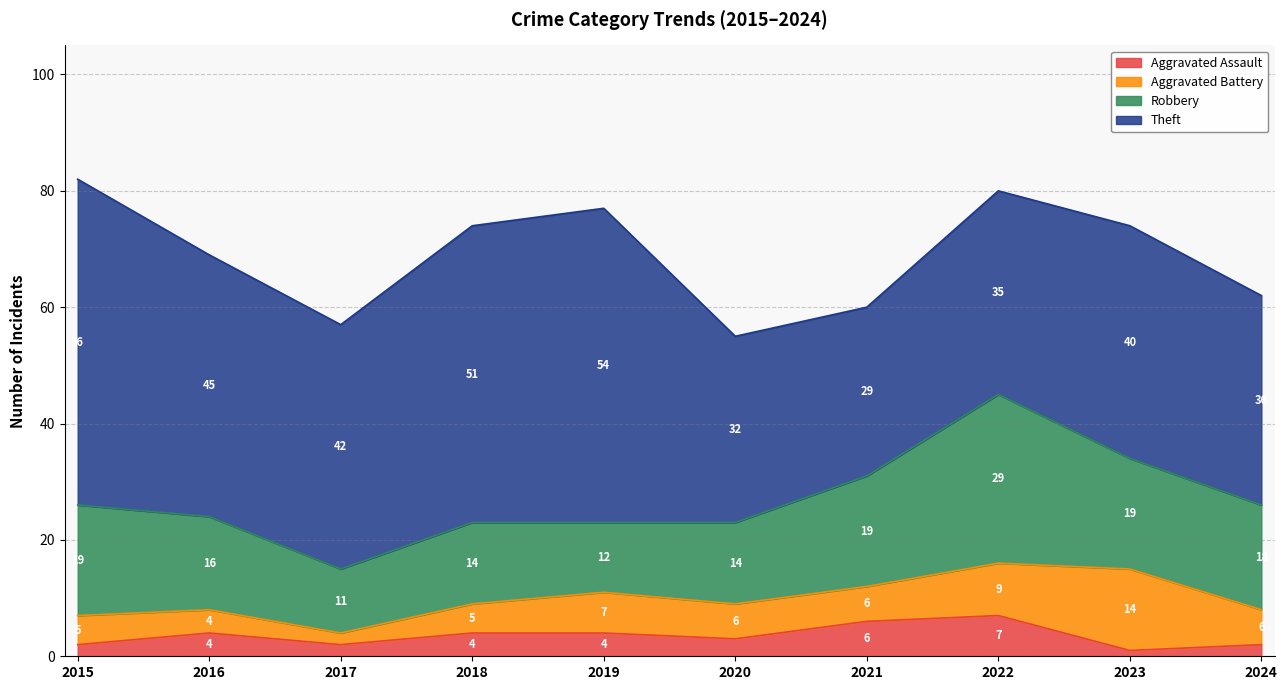

At which category does Aggravated Battery reach its first local valley?

2017